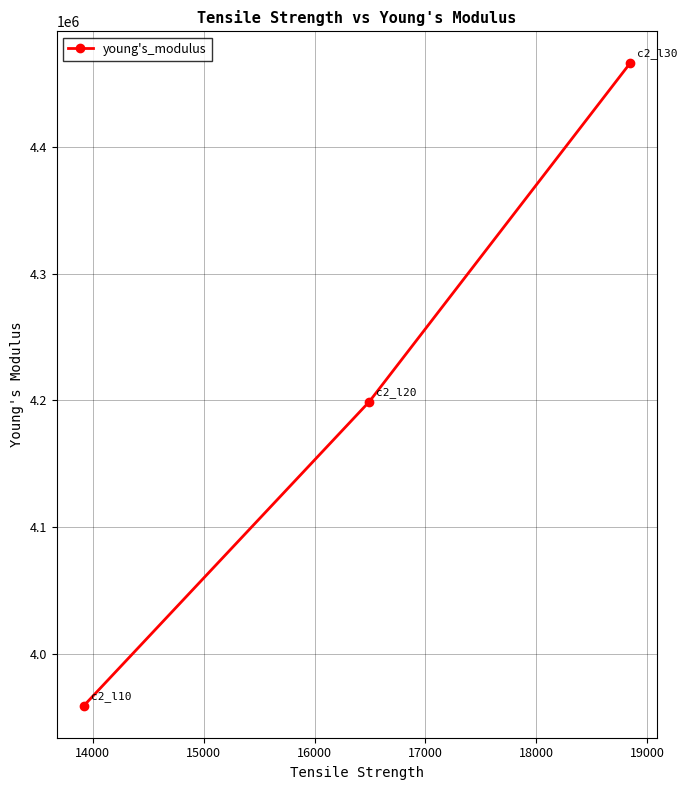

What is the greatest value displayed?

4465916.5